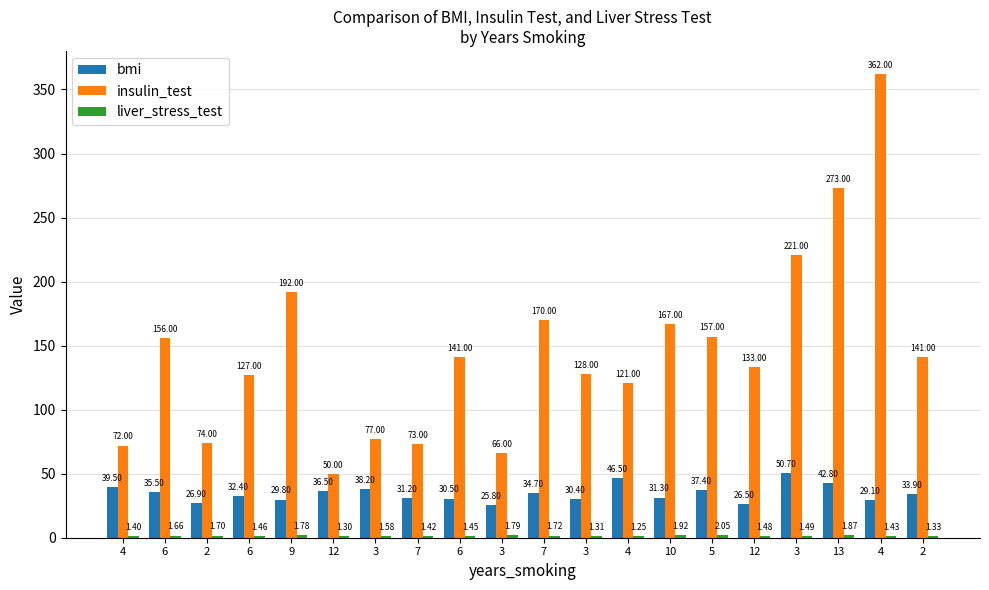

How many categories are shown in the chart?

20